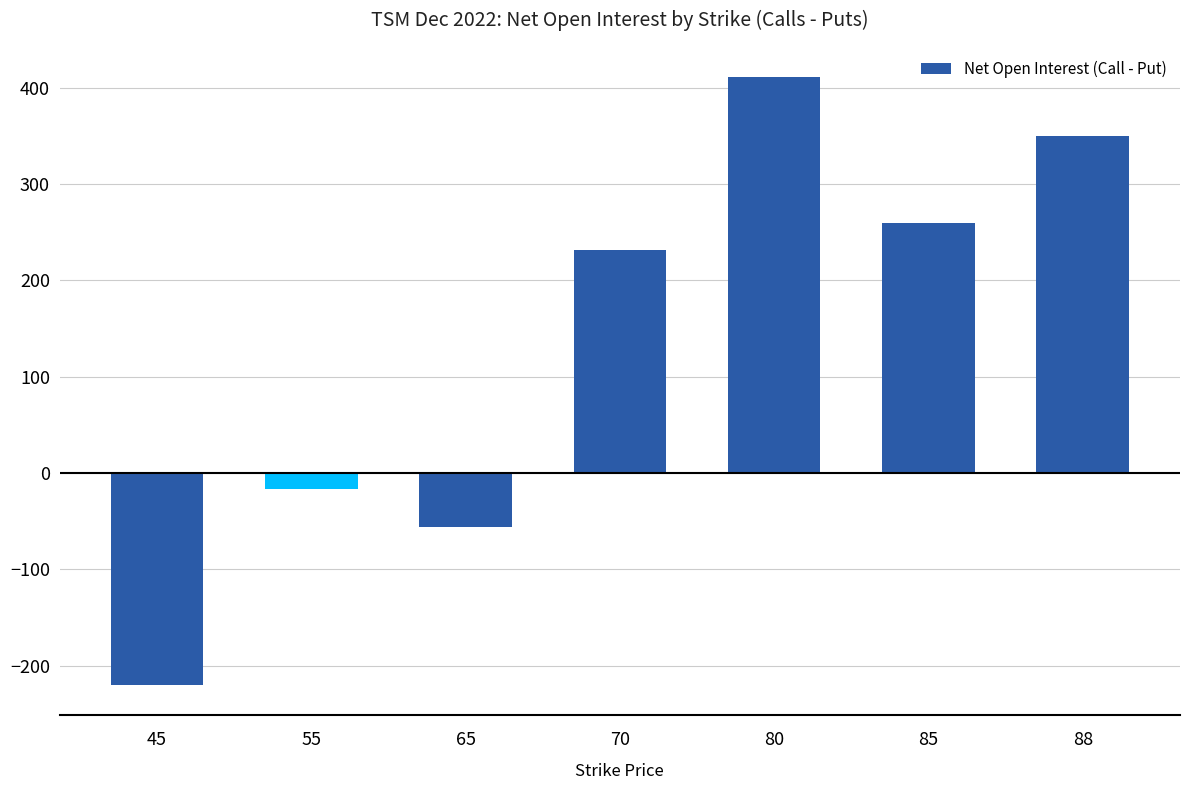

How many values are below zero?

3